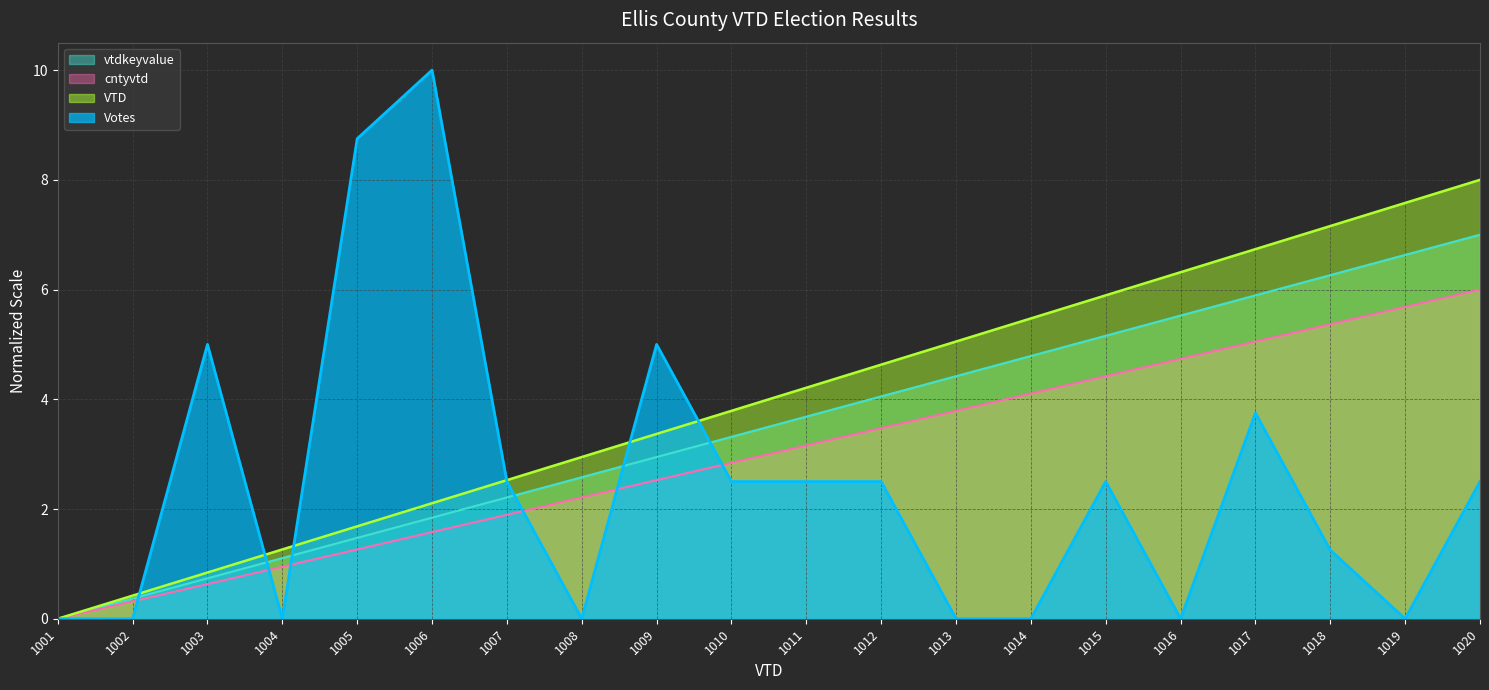

Rank the categories by cntyvtd value from highest to lowest.

1020, 1019, 1018, 1017, 1016, 1015, 1014, 1013, 1012, 1011, 1010, 1009, 1008, 1007, 1006, 1005, 1004, 1003, 1002, 1001